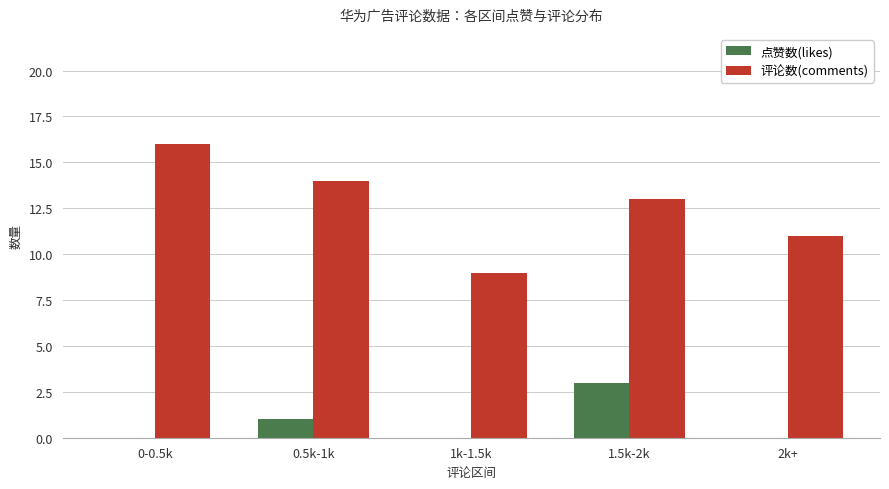

What is the approximate value of 点赞数(likes) at 0.5k-1k?

1